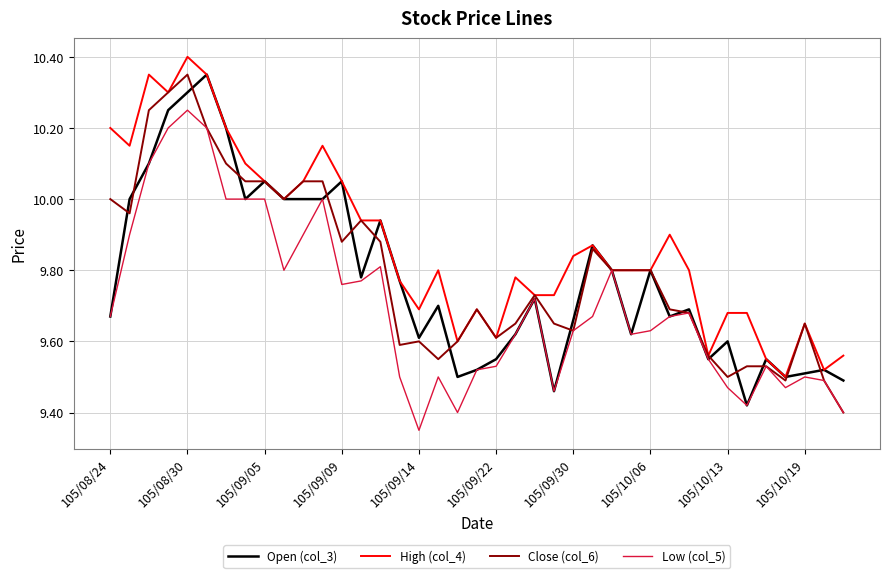

Which series has the largest total across all categories?

High (col_4)